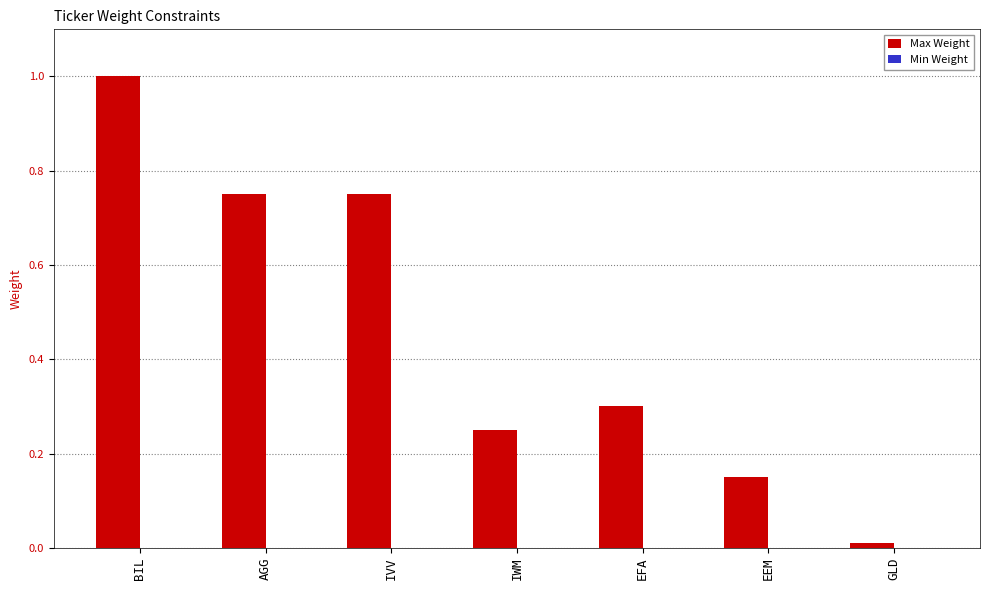

The chart shows a value of 0.2 at EFA. True or false?

False